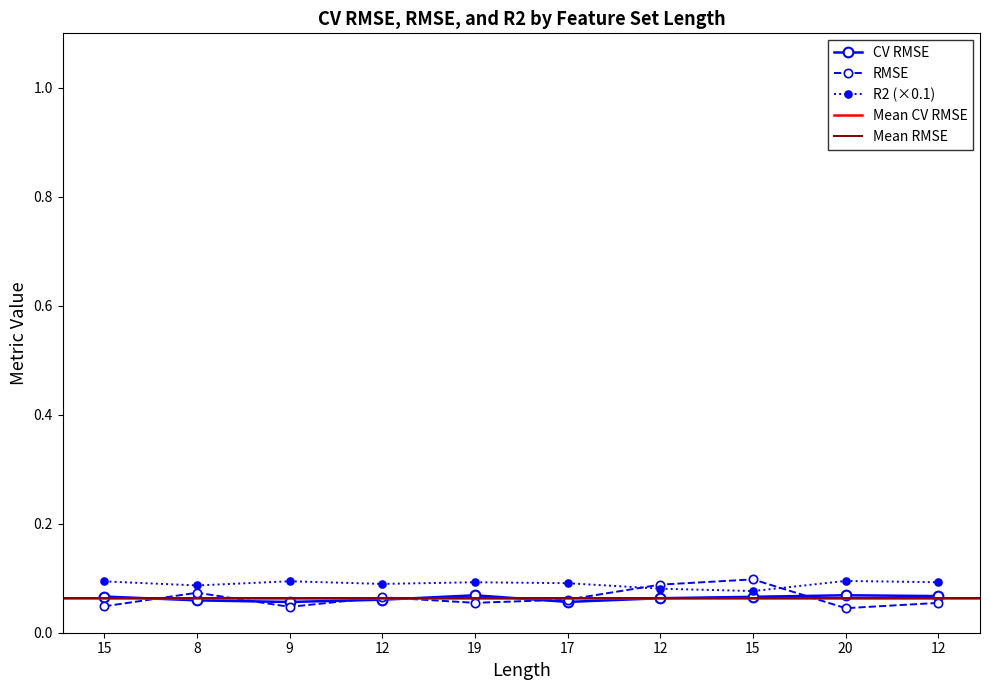

Between 12 and 20, which is larger?

20